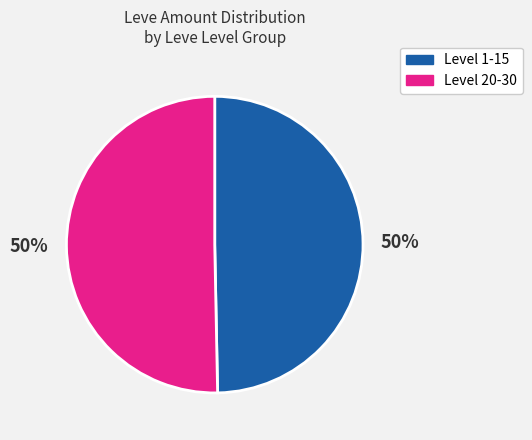

How many segments does this pie chart have?

2